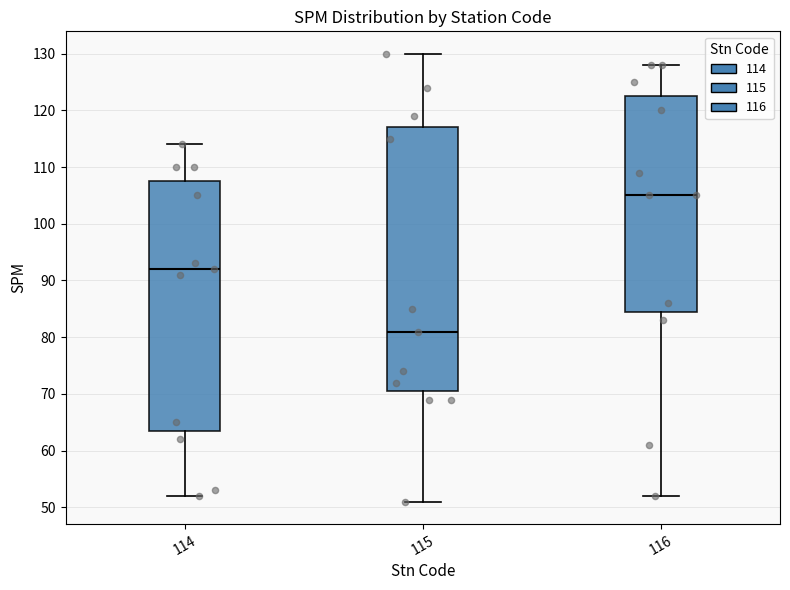

Reading left to right, transcribe this box plot: for each box, give where its median line is, the range the box spans, and where its two whiskers end, as read against the y-axis. The values are not printed on the chart, so give them approximately, as read against the axis.

114: median 92, box 64 to 108, whiskers 52 to 114
115: median 81, box 71 to 117, whiskers 51 to 130
116: median 105, box 85 to 123, whiskers 52 to 128